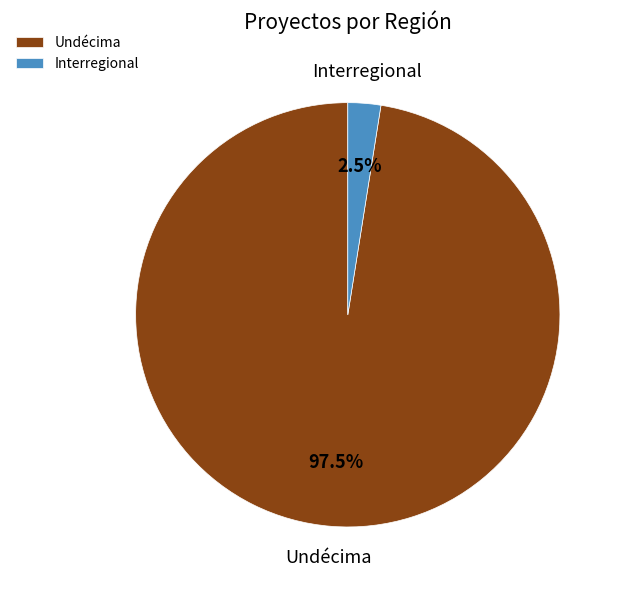

What is the total percentage of Undécima and Interregional?

100.0%